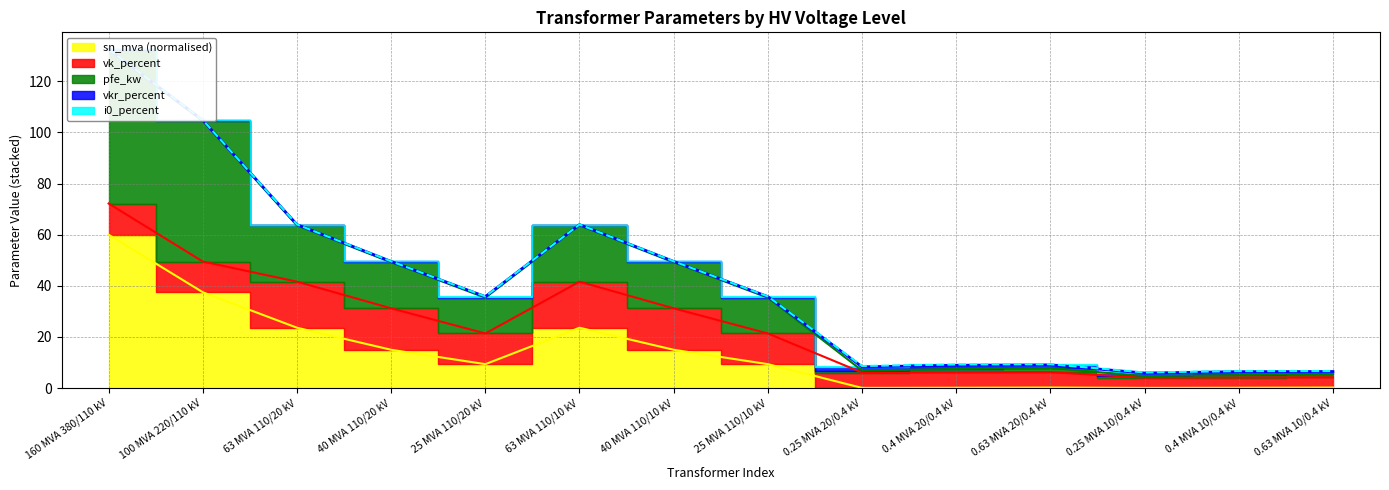

Between 0.25 MVA 20/0.4 kV and 0.4 MVA 20/0.4 kV, which series saw the biggest shift?

pfe_kw